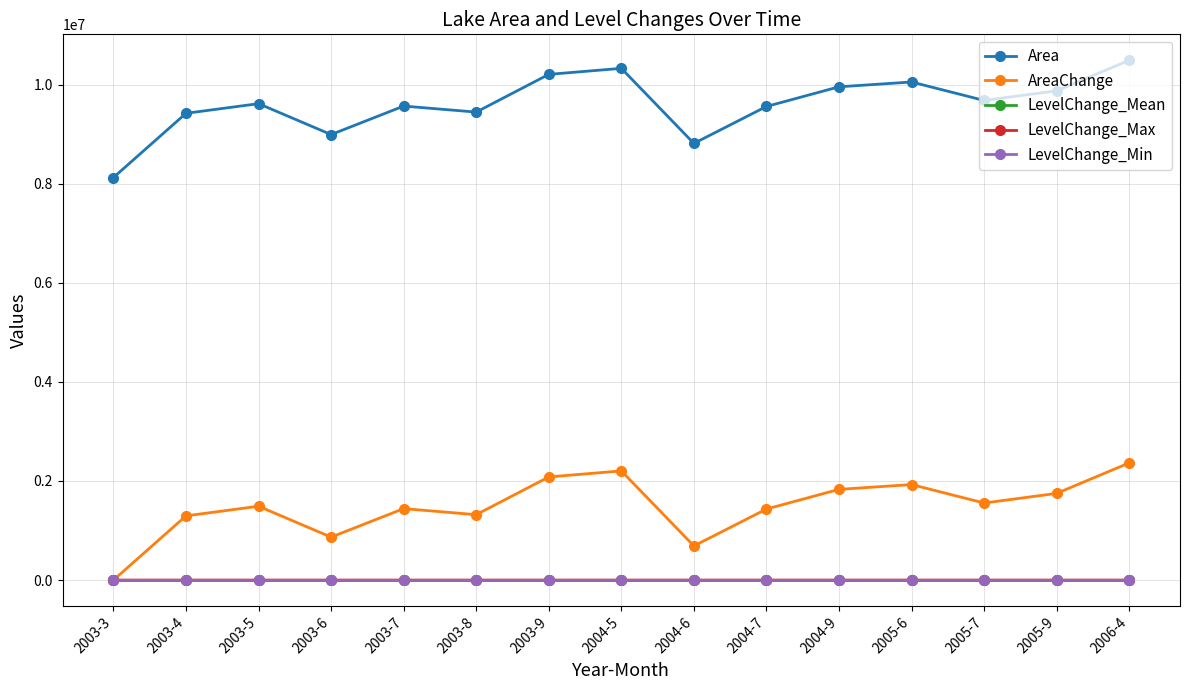

Where does the LevelChange_Max series first go above 2?

2003-4